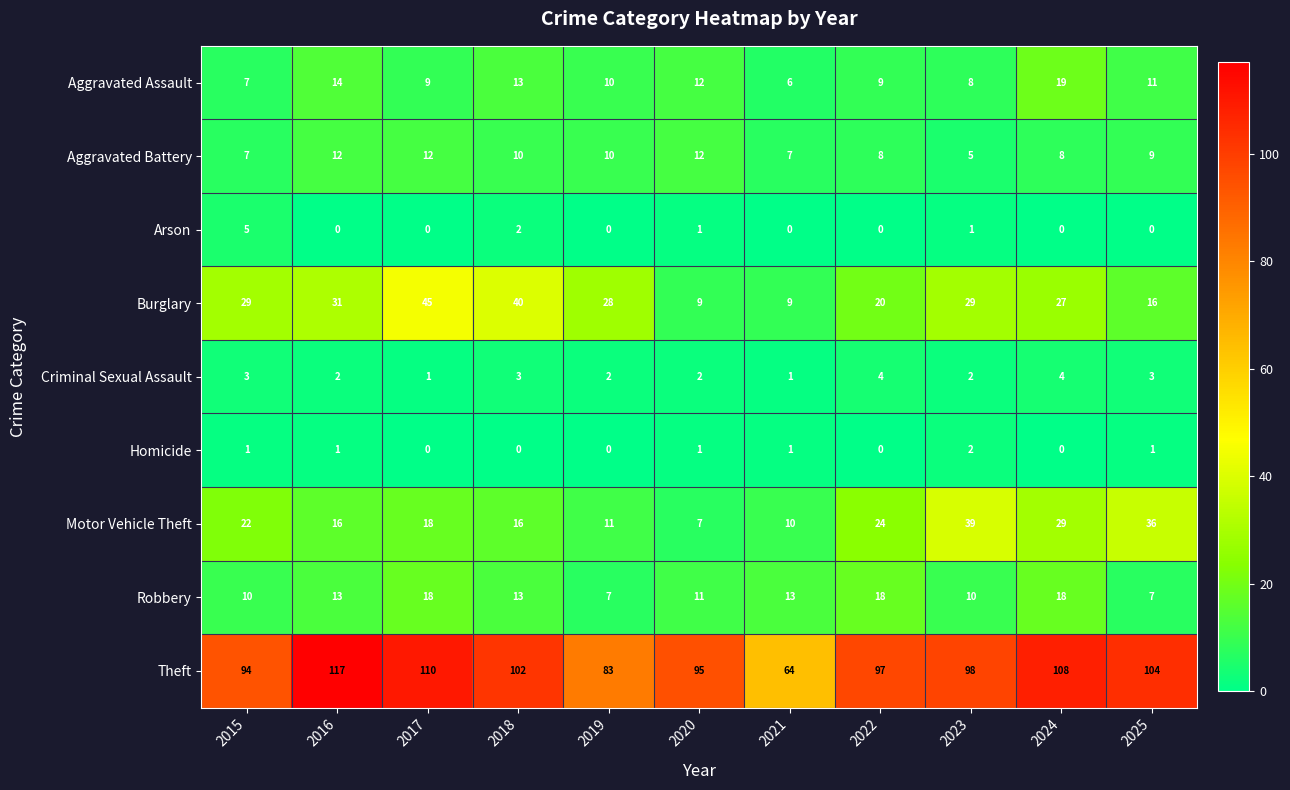

Which series changed the most between 2019 and 2020?

Burglary